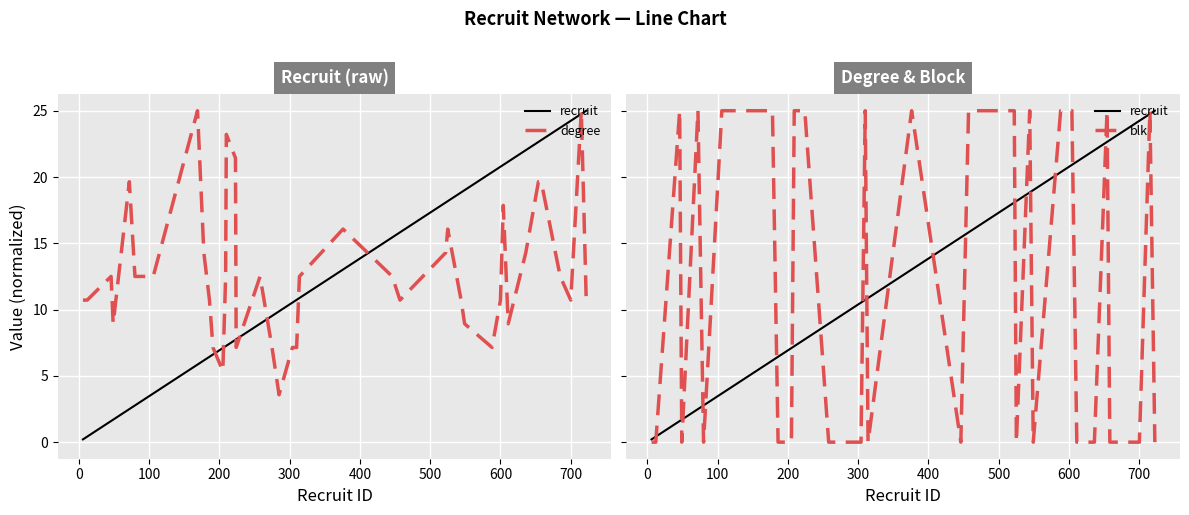

In blk, how many points are lower than both neighbors (excluding endpoints)?

6